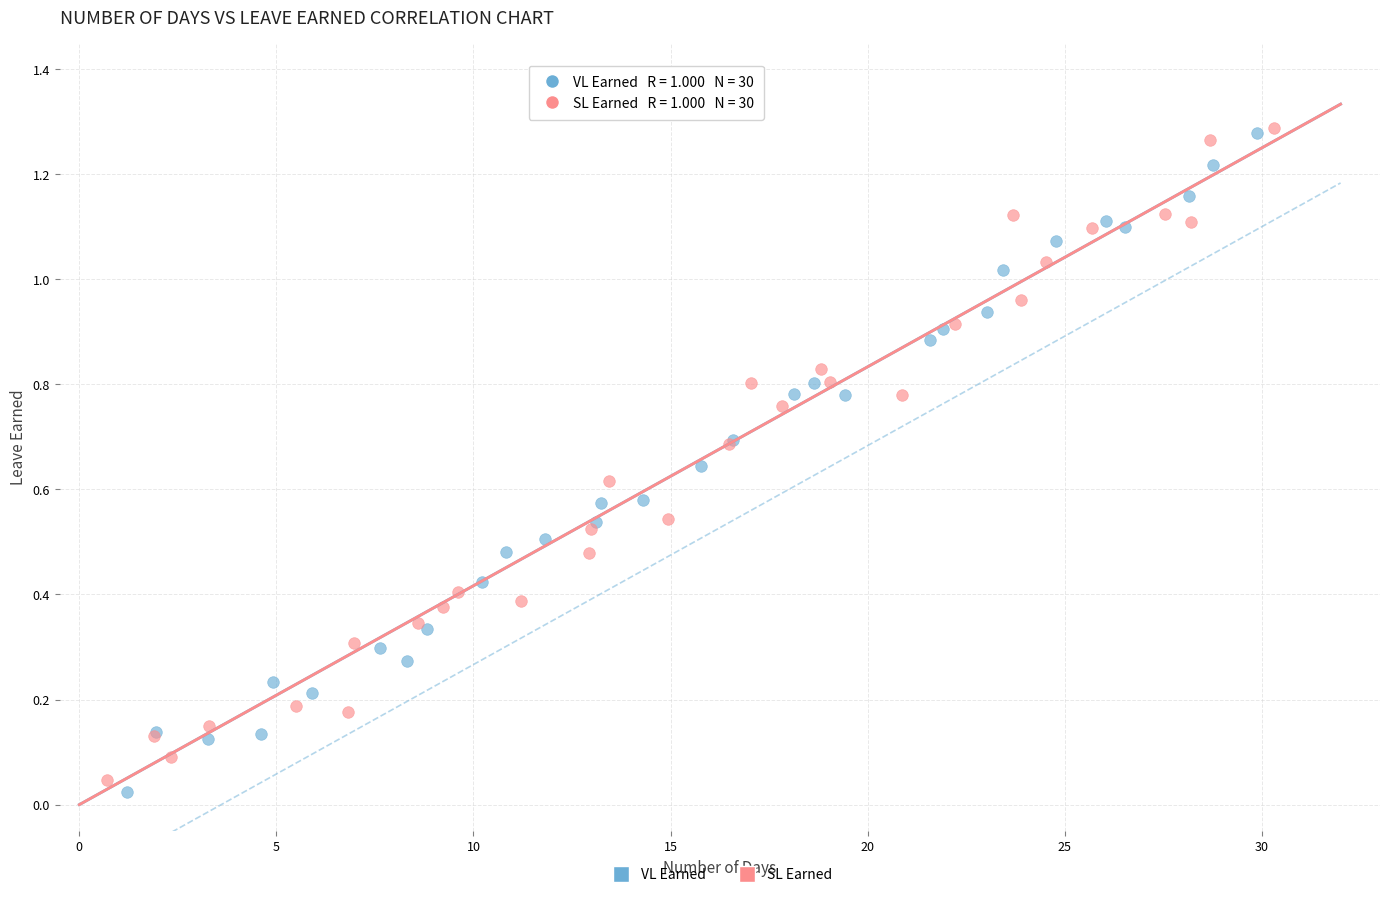

What are all the series names shown in the legend?

VL Earned, SL Earned